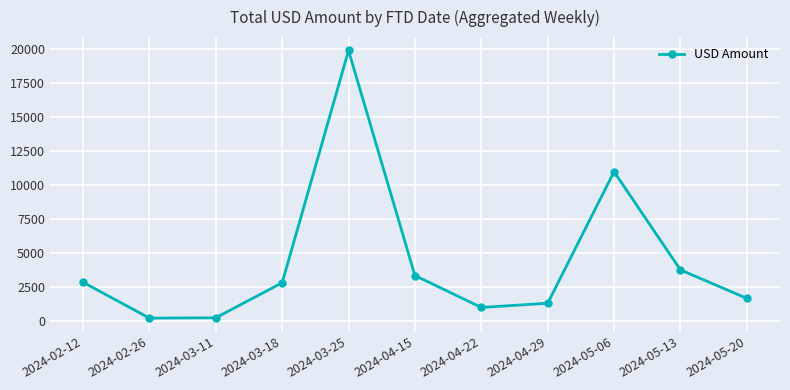

What position from the right is 2024-03-11?

9